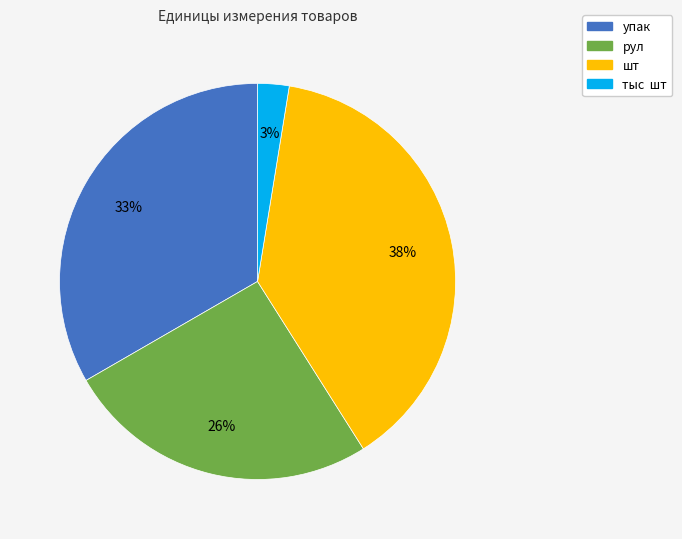

Do рул and тыс шт together represent more than half of the pie?

No